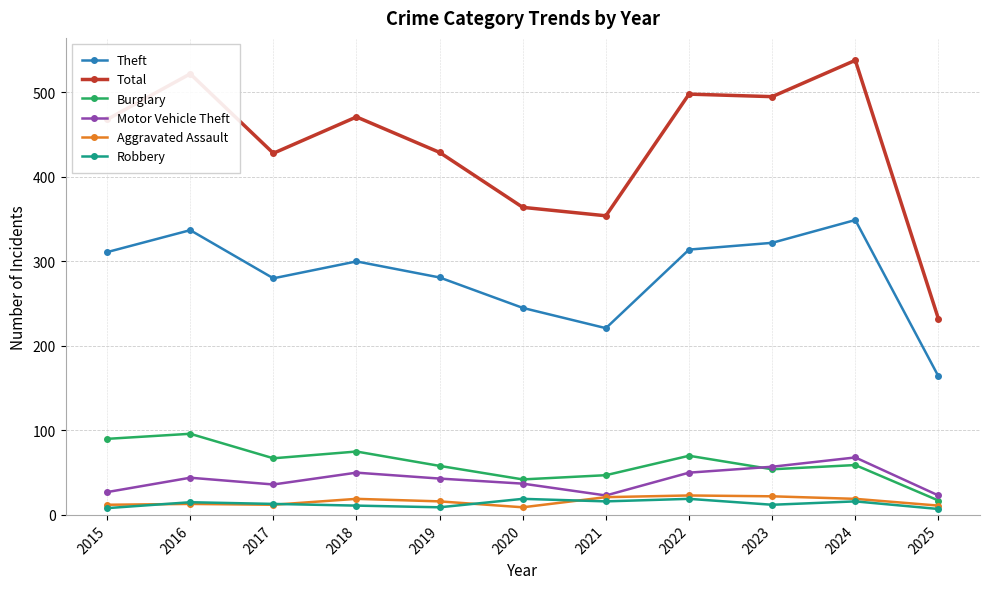

Read the Robbery value at 2022, to the nearest 5.

20